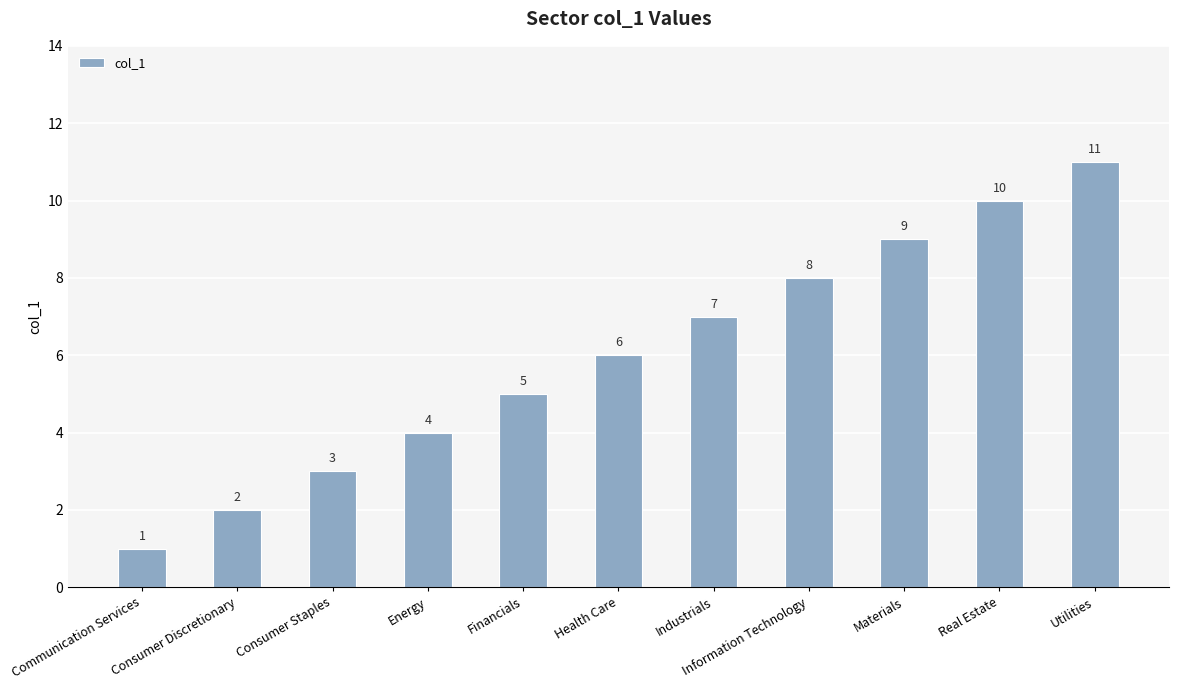

What is the change in value from Industrials to Utilities?

+4